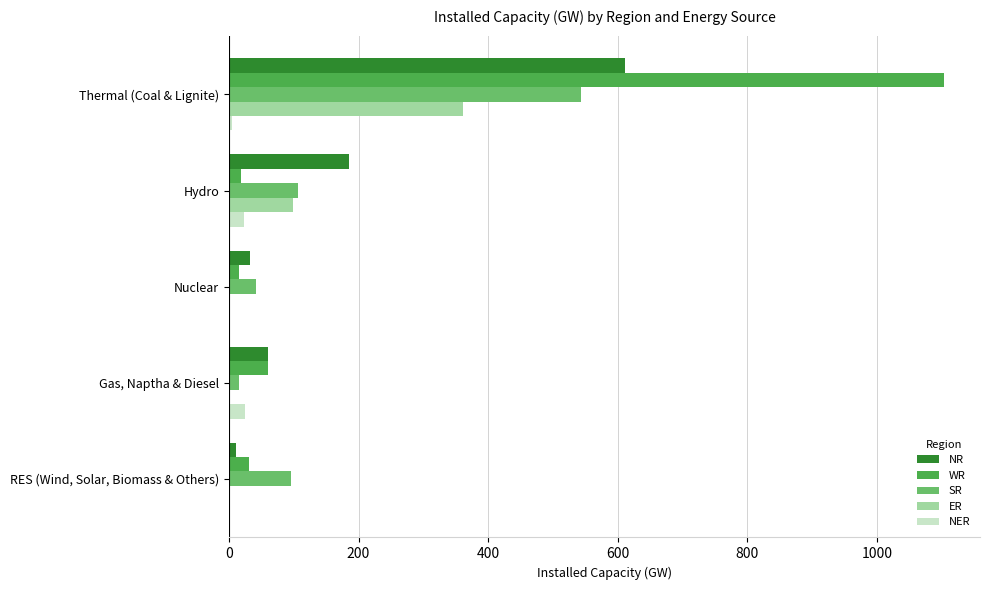

The SR series shows 543 at Thermal (Coal & Lignite). True or false?

True